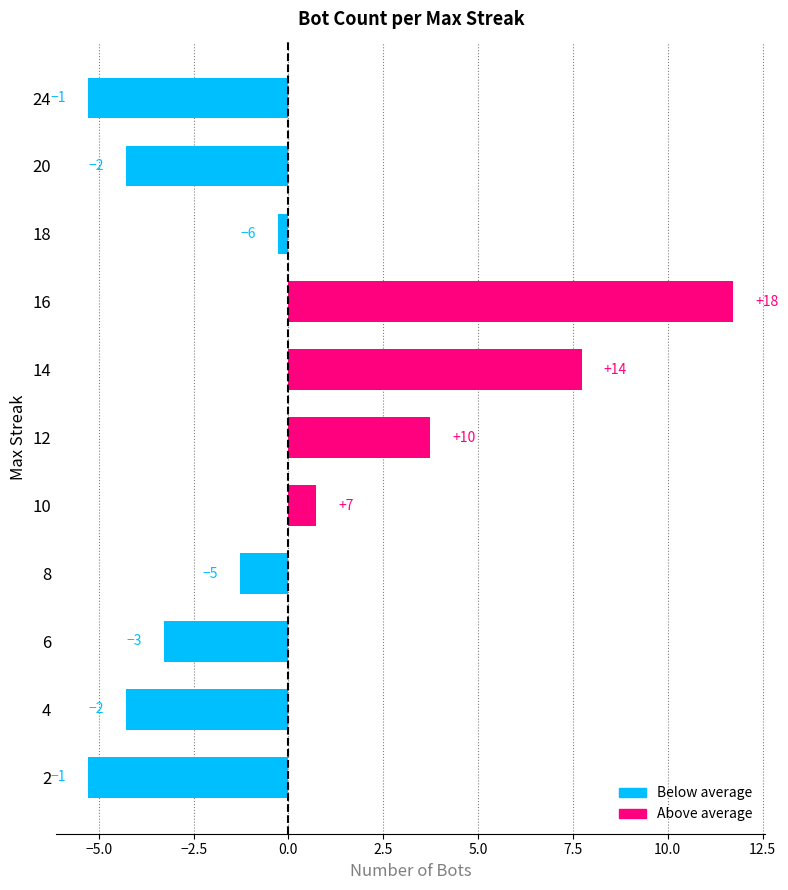

Are the bars horizontal?

Yes